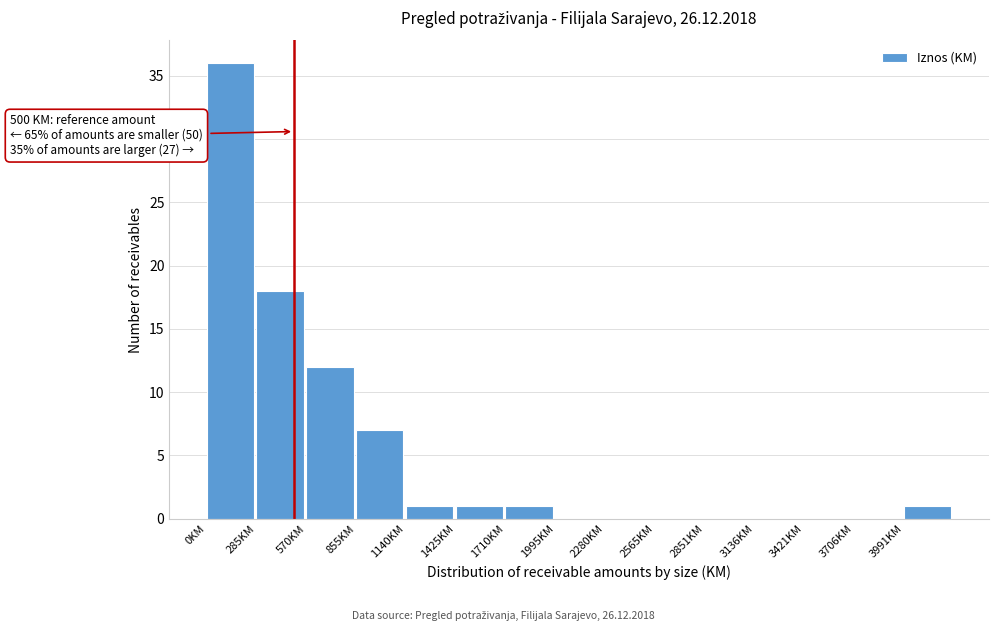

Which range on the x-axis has the tallest bar?

0 to 300